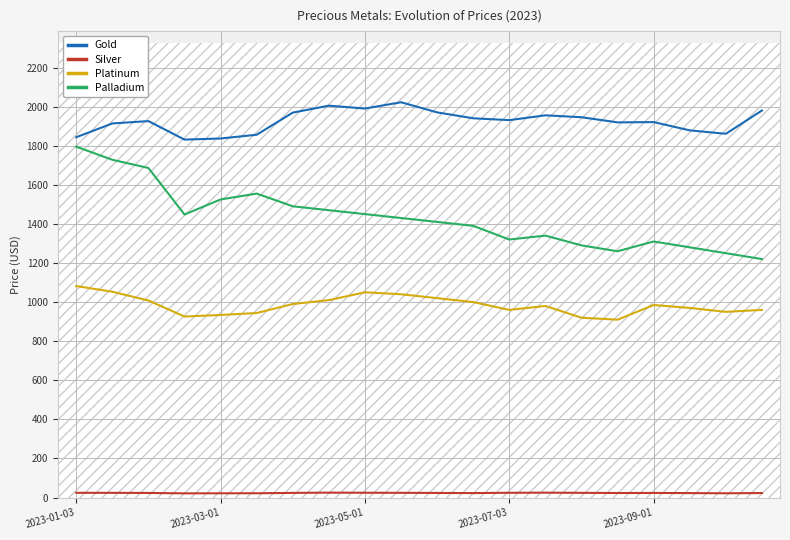

True or false: Palladium and Platinum cross at least once.

False